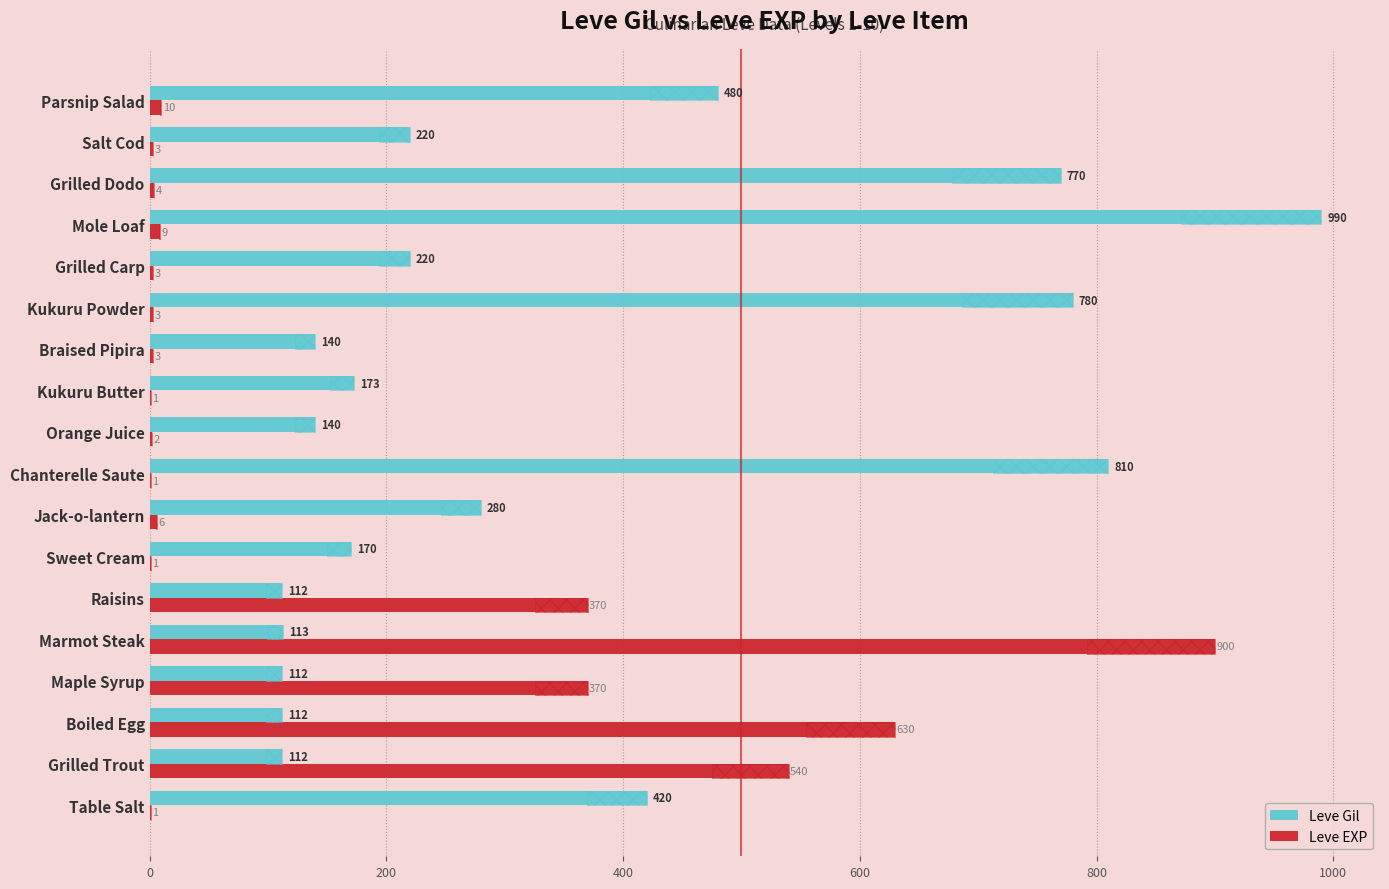

Are the bars horizontal?

Yes